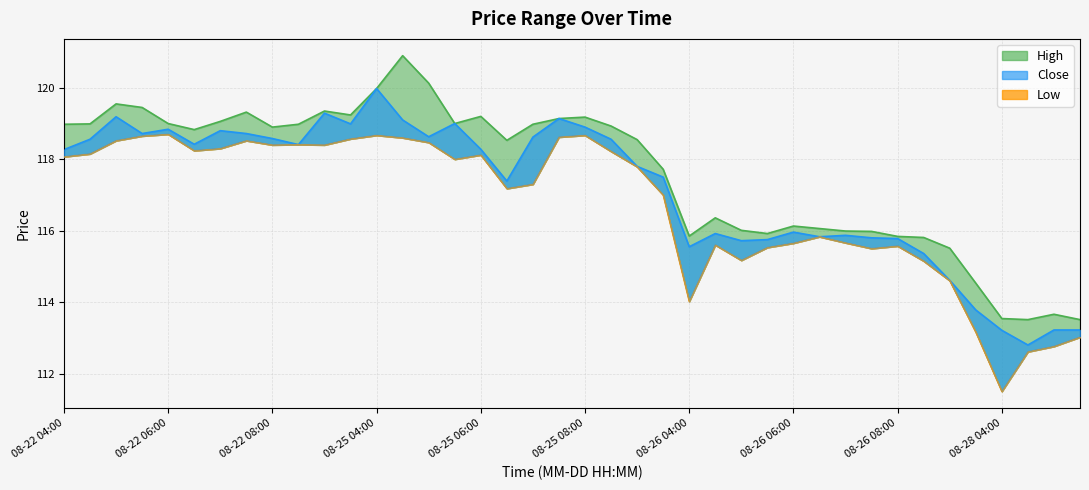

What is the lowest value of the Close series?

112.8